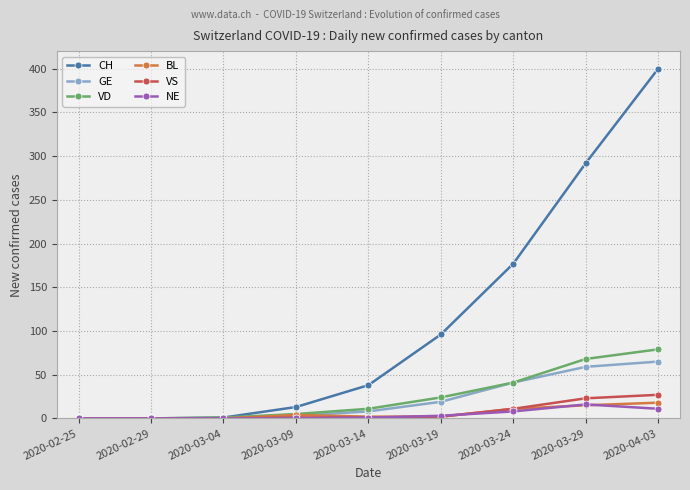

What is the average value of the VD series?

25